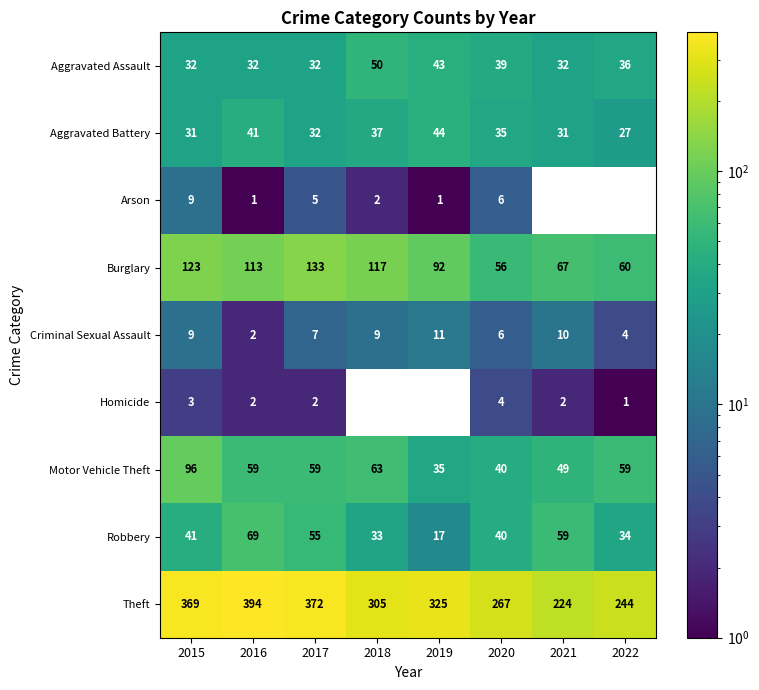

What is the difference between the second highest and minimum values in the Aggravated Assault series?

11